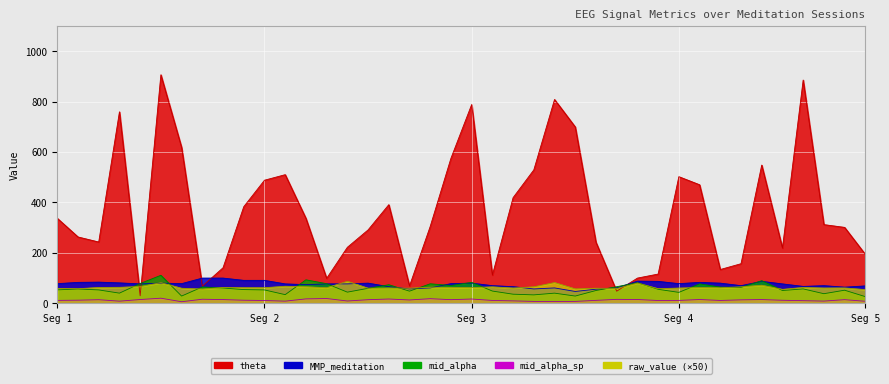

At which category is the sum across all series the highest?

5